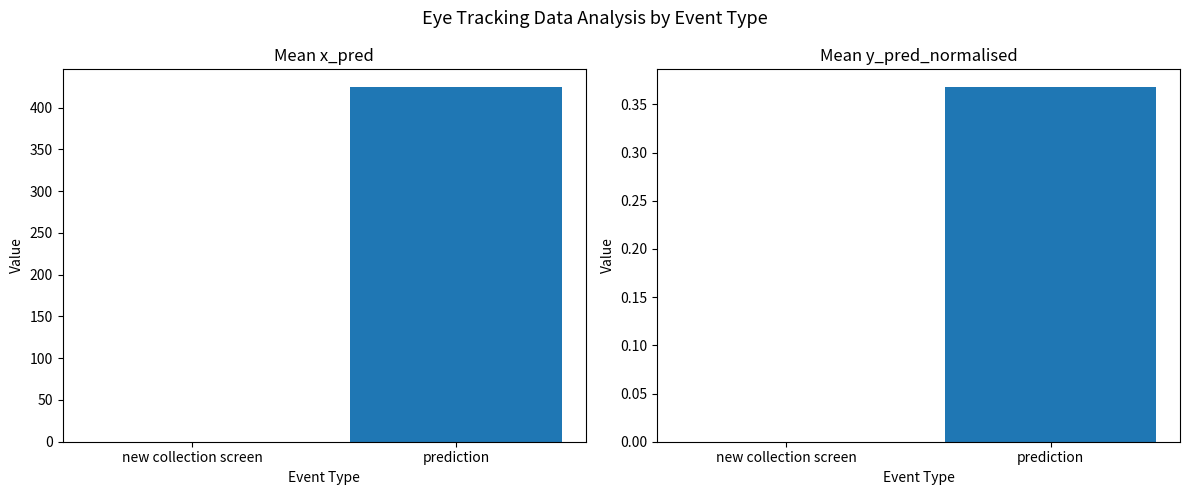

How many series are shown in this chart?

2